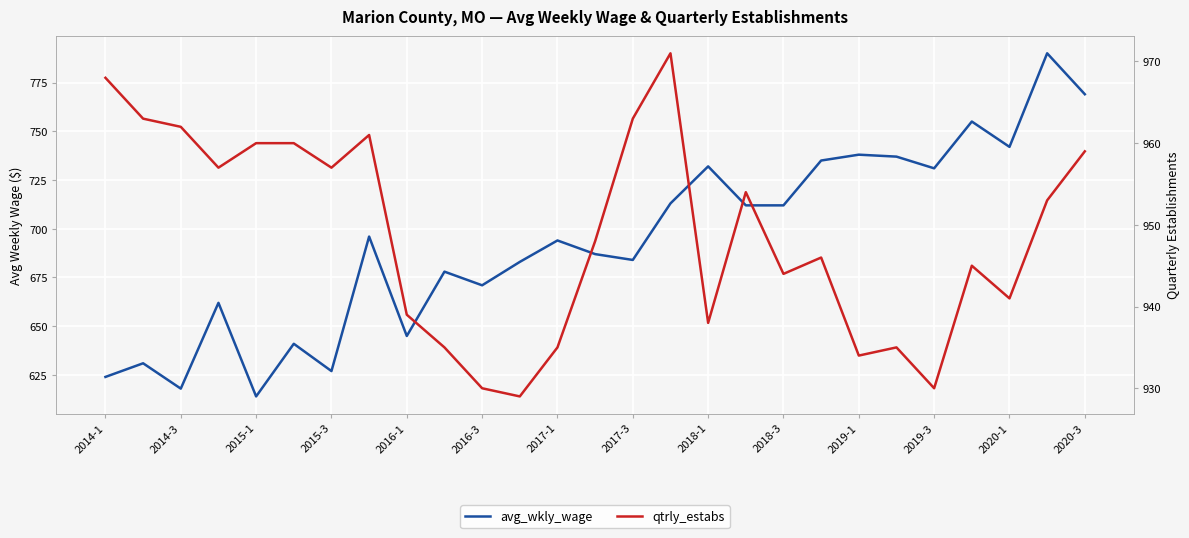

True or false: avg_wkly_wage has a value of 405 at 2015-3.

False